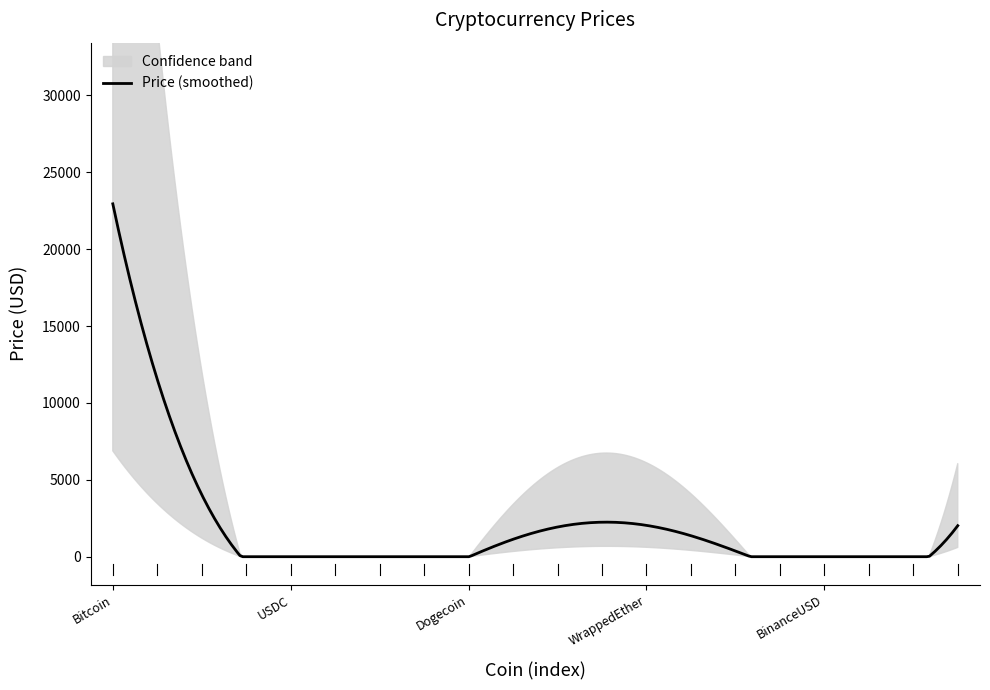

The chart shows a value of 102.0 at Litecoin. True or false?

True